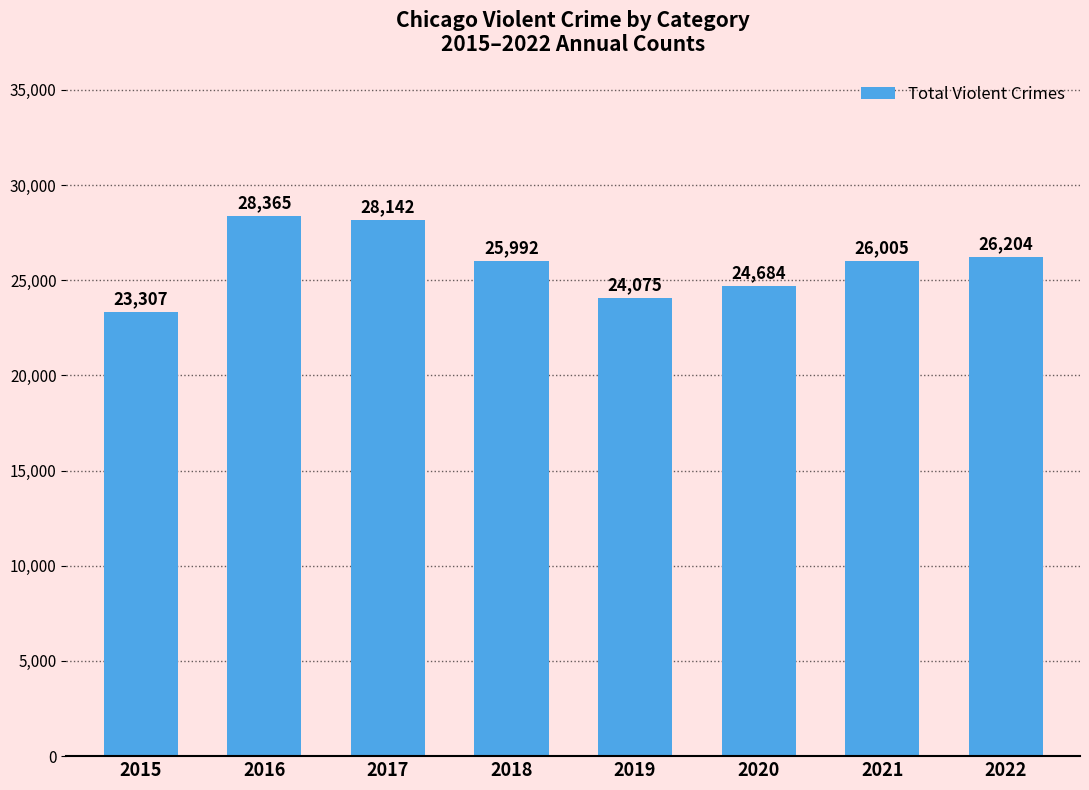

What is the difference between the maximum and minimum values?

5058